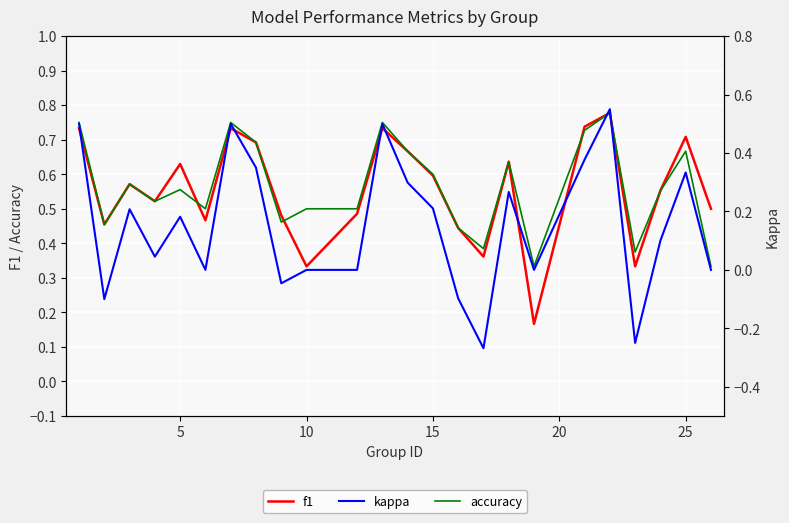

Reading left to right, extract all data points from this chart.

f1: 0.7	0.5	0.6	0.5	0.6	0.5	0.7	0.7	0.5	0.3	0.5	0.7	0.7	0.6	0.4	0.4	0.6	0.2	0.7	0.8	0.3	0.6	0.7	0.5
accuracy: 0.8	0.5	0.6	0.5	0.6	0.5	0.8	0.7	0.5	0.5	0.5	0.8	0.7	0.6	0.4	0.4	0.6	0.3	0.7	0.8	0.4	0.6	0.7	0.3
kappa: 0.5	-0.1	0.2	0.0	0.2	0.0	0.5	0.4	-0.0	0.0	0.0	0.5	0.3	0.2	-0.1	-0.3	0.3	0.0	0.4	0.6	-0.2	0.1	0.3	0.0